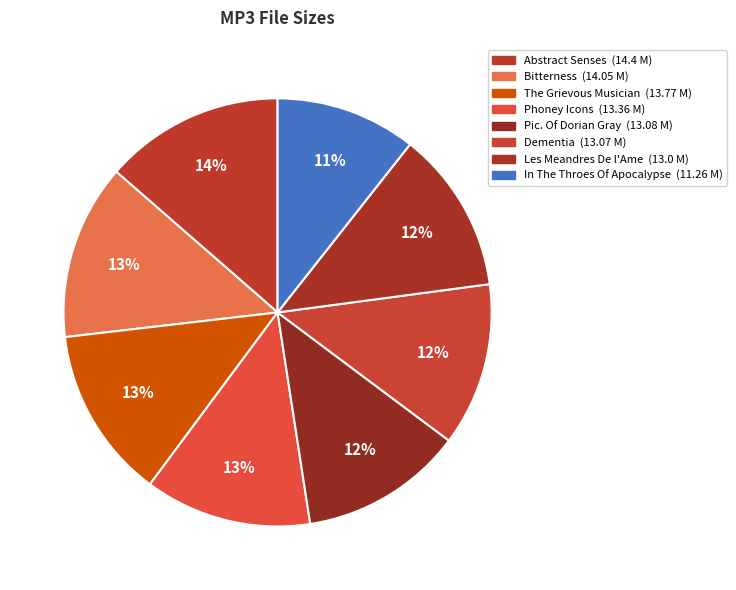

How many slices are in this pie chart?

8